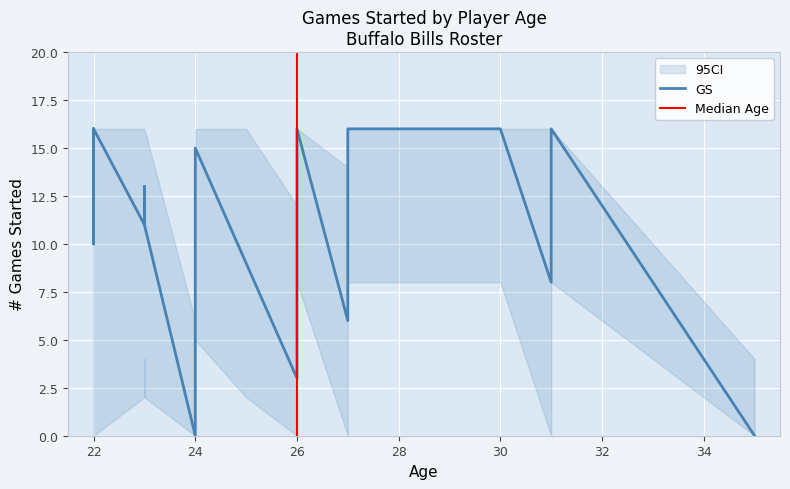

Does the chart display data point markers on the line(s)?

No